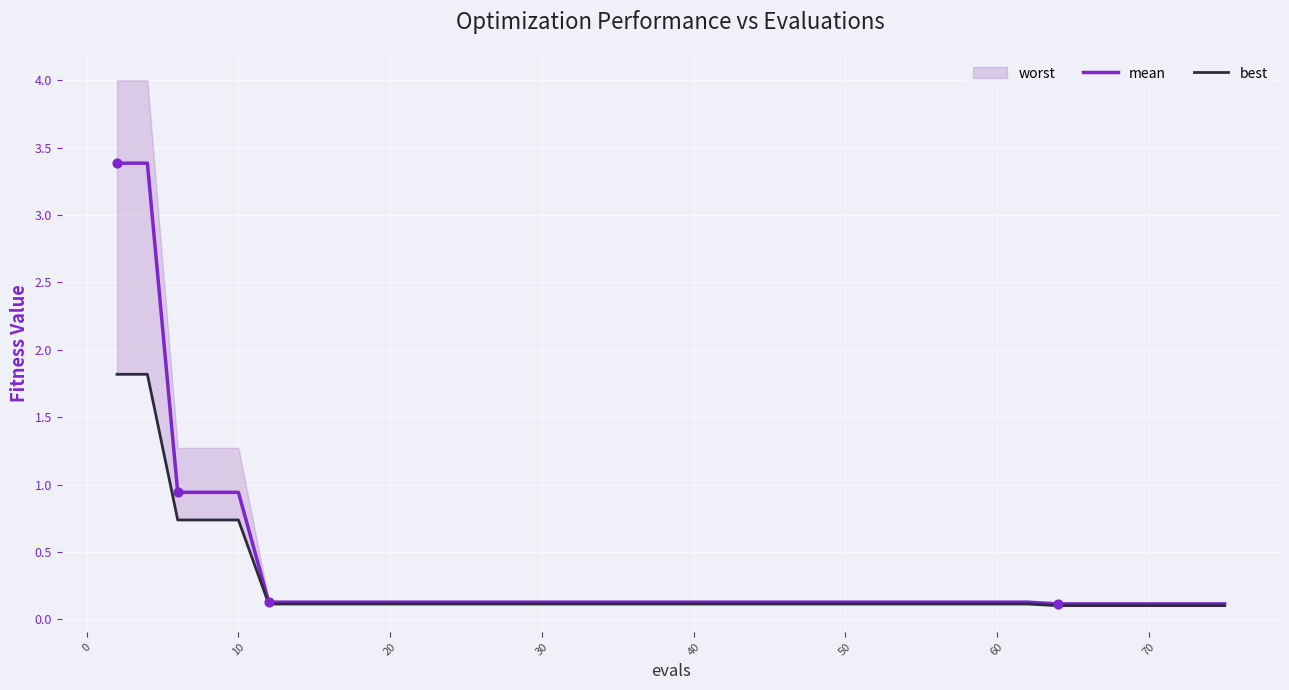

Is the value of mean at 36 greater than the value of best at 13?

Yes